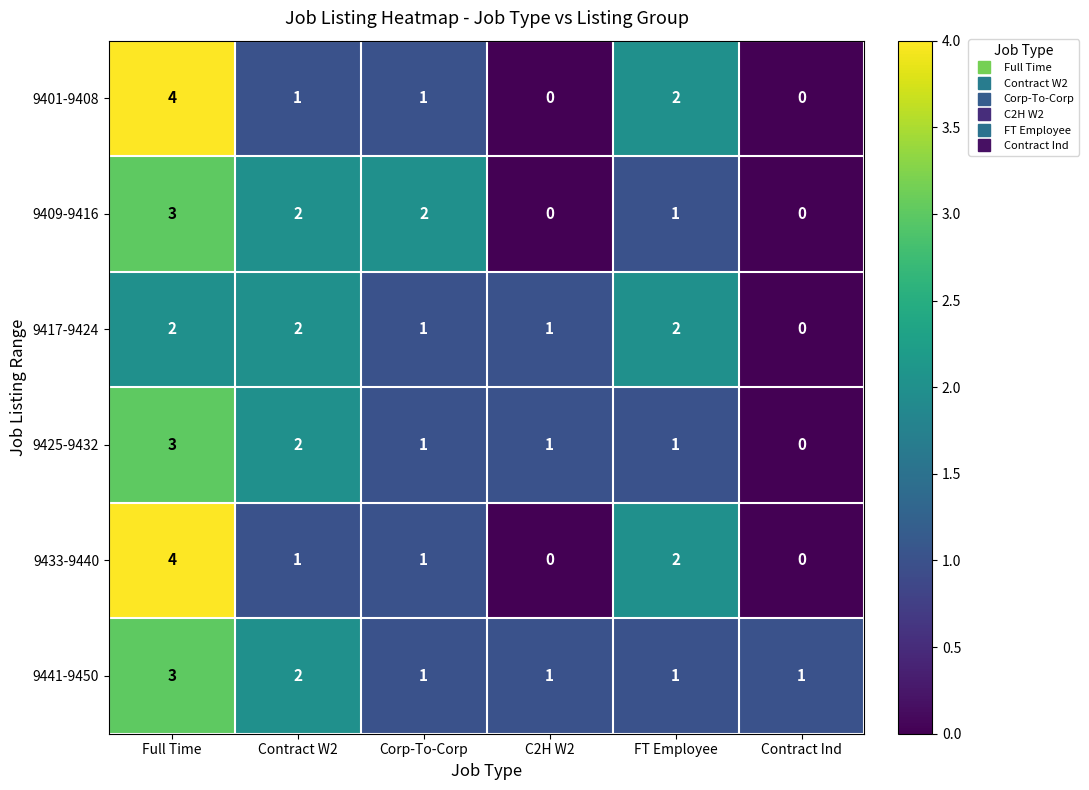

What is the difference between the highest and lowest values at C2H W2?

1